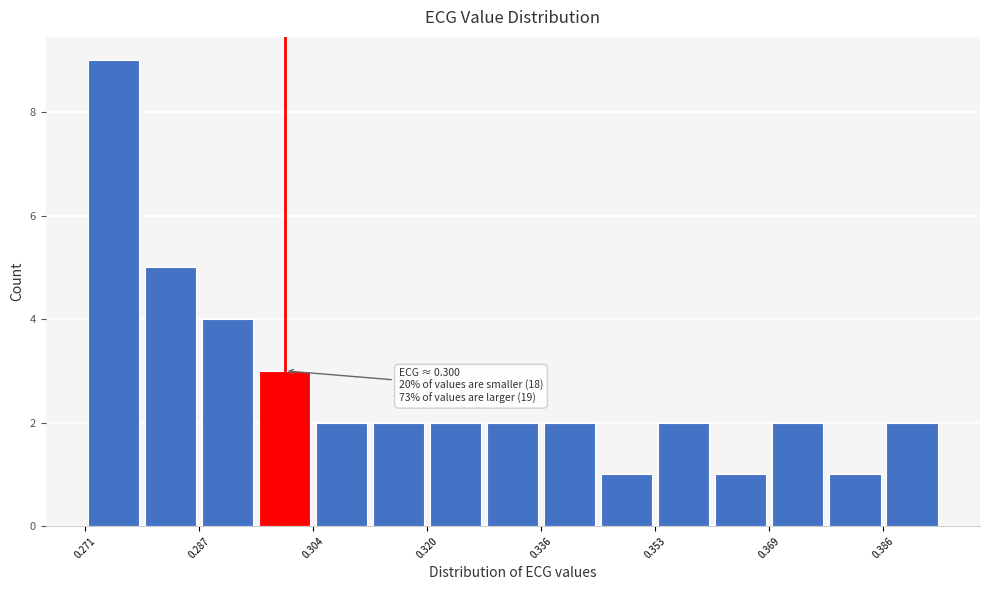

Which range on the x-axis has the tallest bar?

0.270 to 0.278